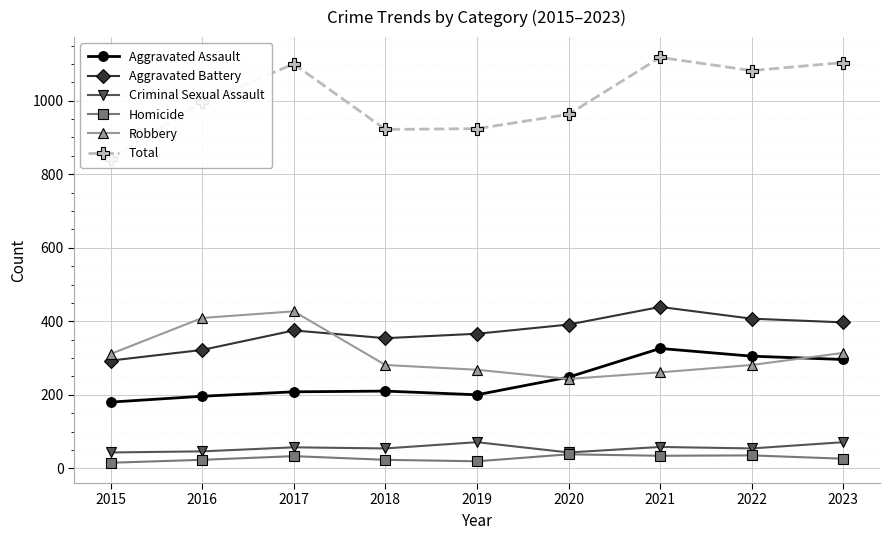

True or false: Aggravated Assault has more than 2 interior local peaks.

False